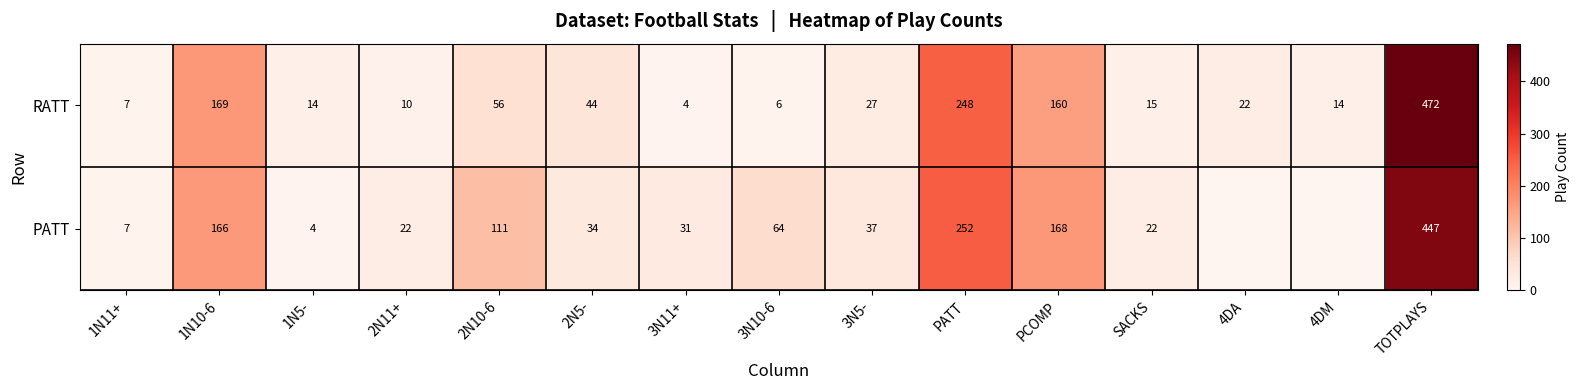

Is the value of PATT at 2N5- greater than the value of RATT at 2N10-6?

No